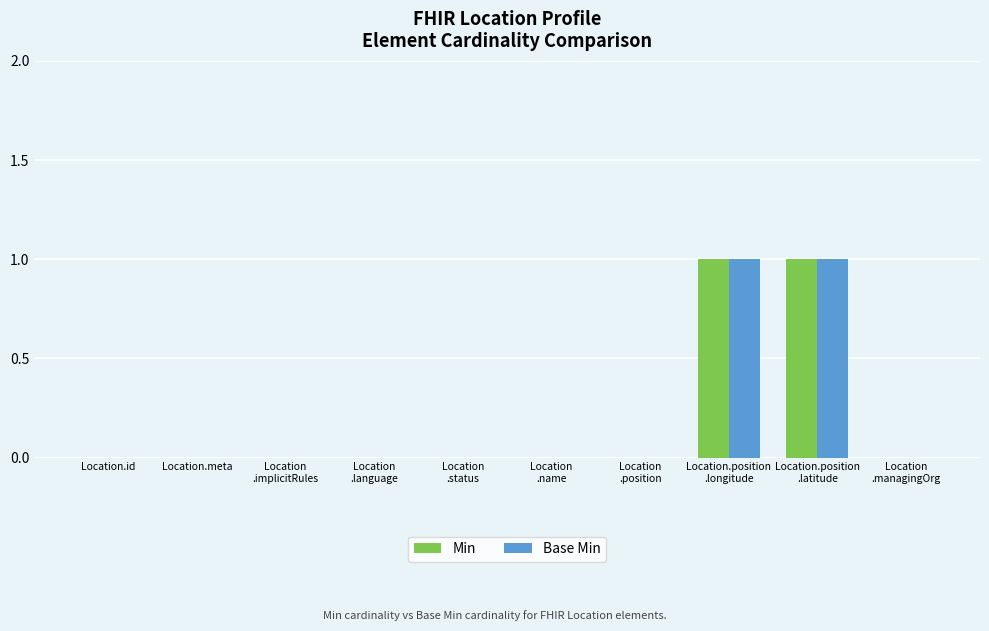

Is it true that Min equals 1 at Location.id?

False